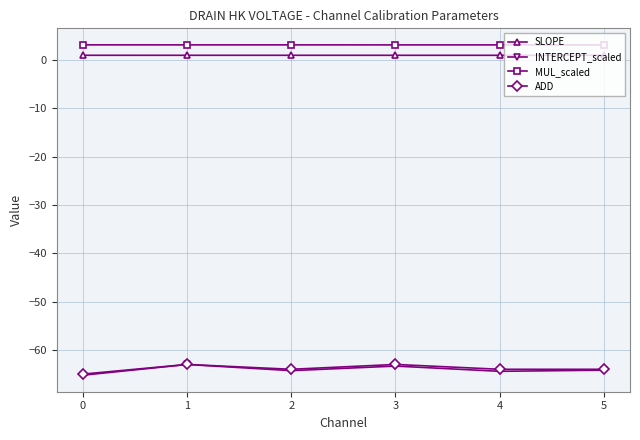

True or false: MUL_scaled has more than 2 interior local peaks.

False